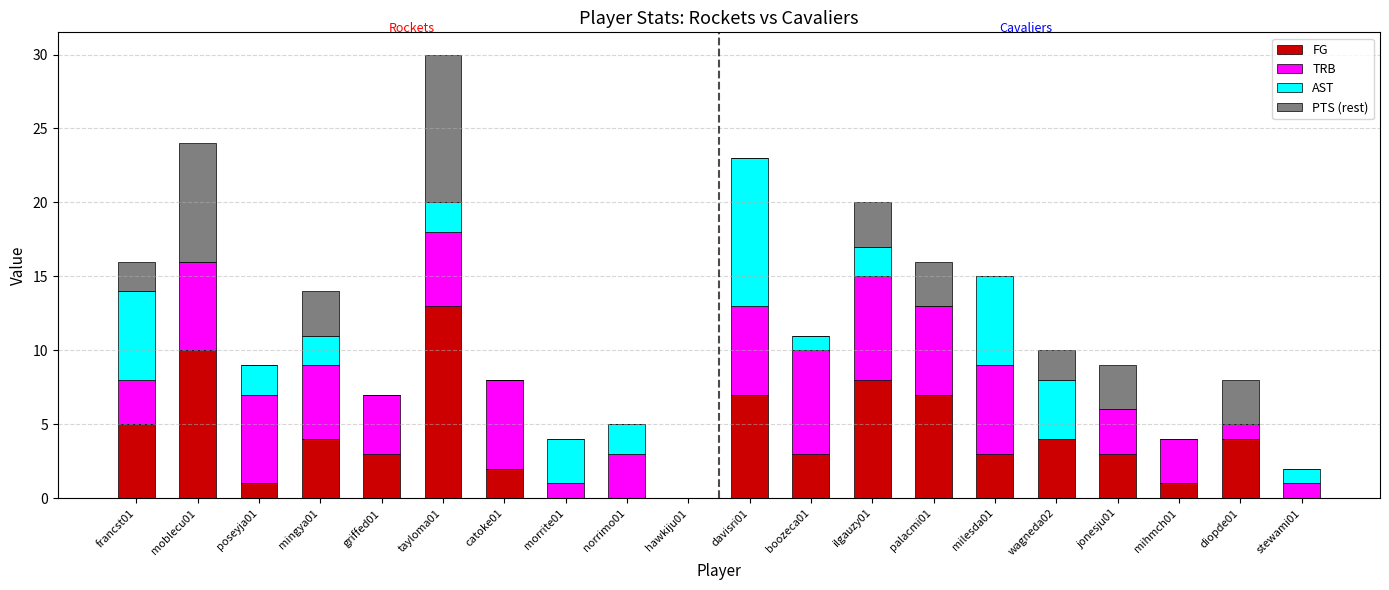

At which category is the sum across all series the highest?

tayloma01